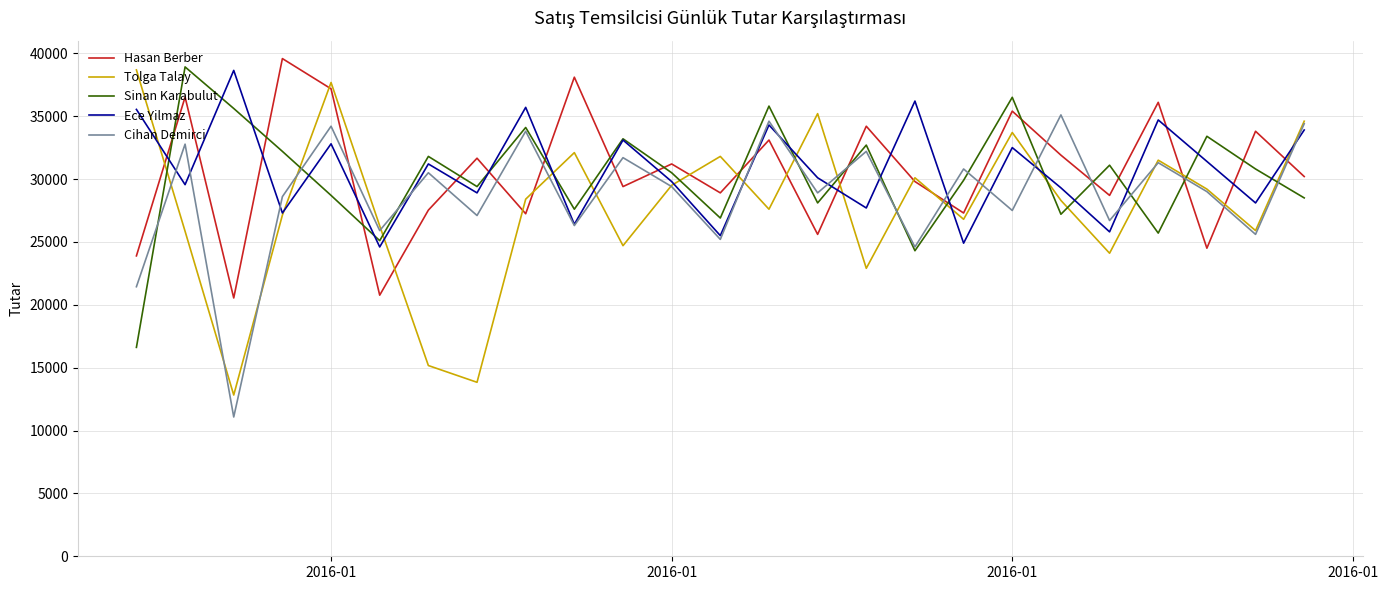

After their last crossing, which series has the higher values: Tolga Talay or Hasan Berber?

Tolga Talay